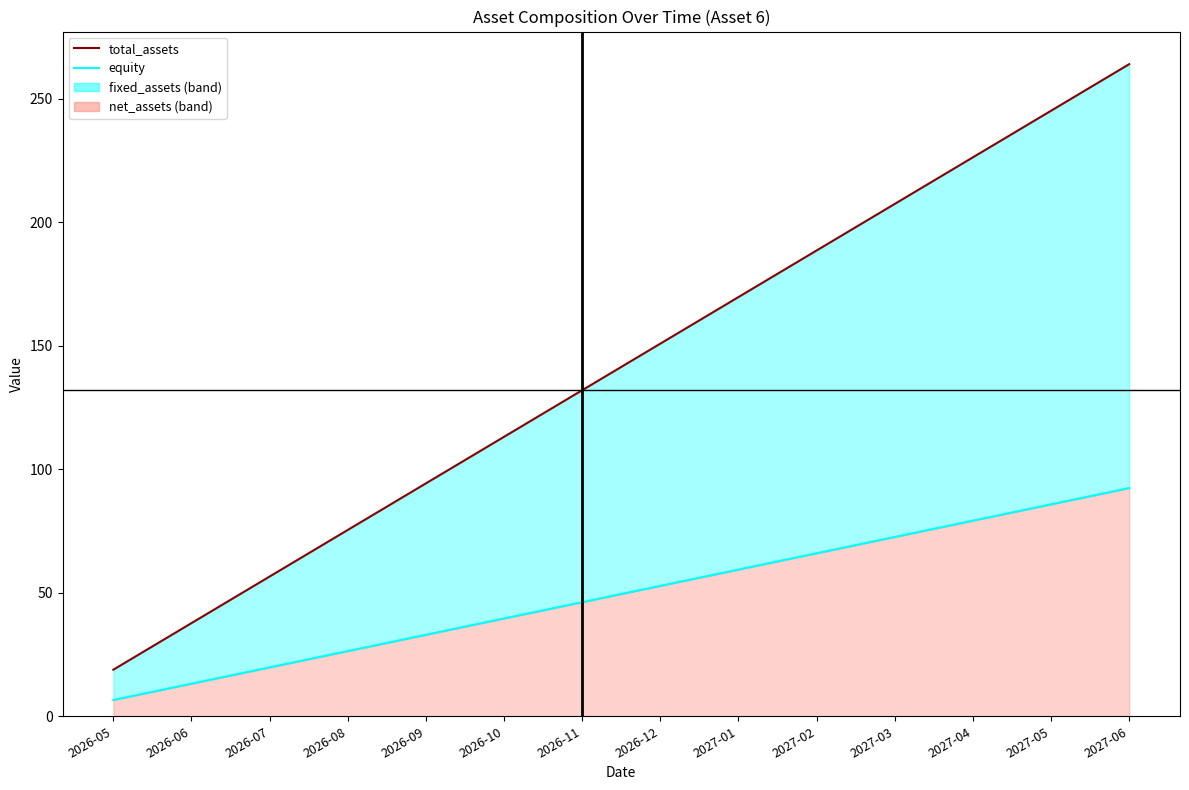

Reading right to left, list all the values displayed in this chart.

total_assets: 2027-06=264.1	2027-05=245.2	2027-04=226.3	2027-03=207.5	2027-02=188.6	2027-01=169.8	2026-12=150.9	2026-11=132.0	2026-10=113.2	2026-09=94.3	2026-08=75.5	2026-07=56.6	2026-06=37.7	2026-05=18.9
equity: 2027-06=92.4	2027-05=85.8	2027-04=79.2	2027-03=72.6	2027-02=66.0	2027-01=59.4	2026-12=52.8	2026-11=46.2	2026-10=39.6	2026-09=33.0	2026-08=26.4	2026-07=19.8	2026-06=13.2	2026-05=6.6